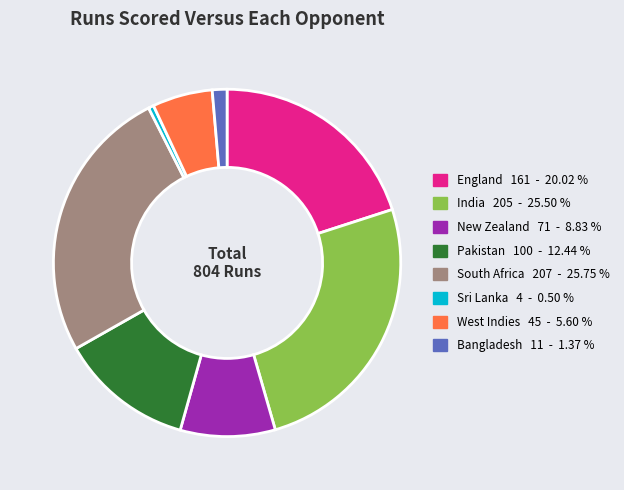

Does any single category account for the majority?

No